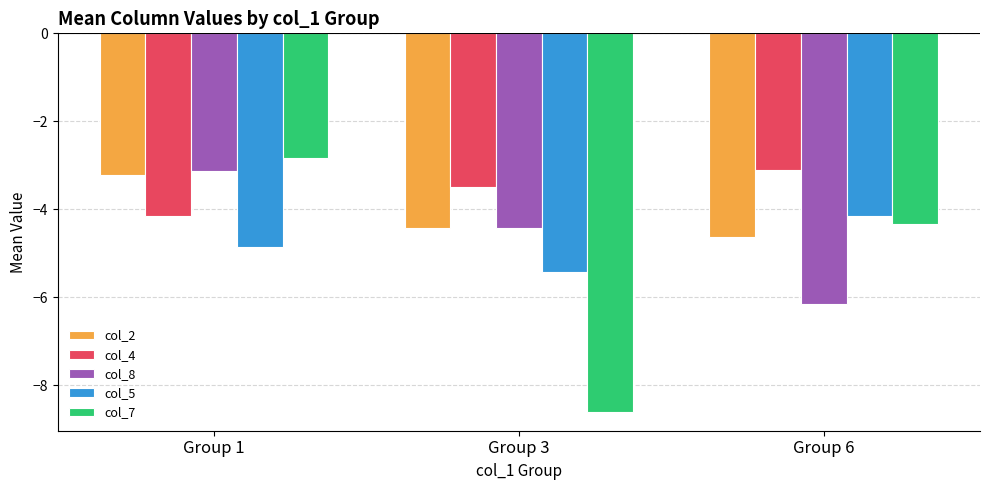

Where is col_4 nearest to the value -3?

Group 6